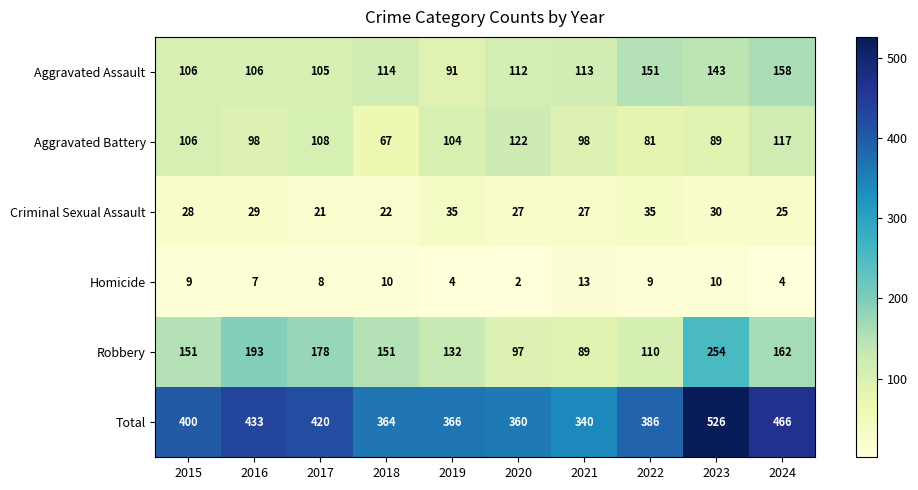

At 2018, list the series in order from largest to smallest.

Total, Robbery, Aggravated Assault, Aggravated Battery, Criminal Sexual Assault, Homicide